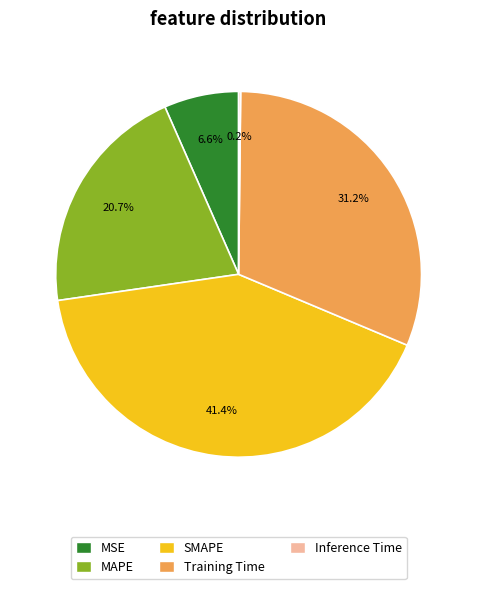

Between MSE and MAPE, which is larger?

MAPE